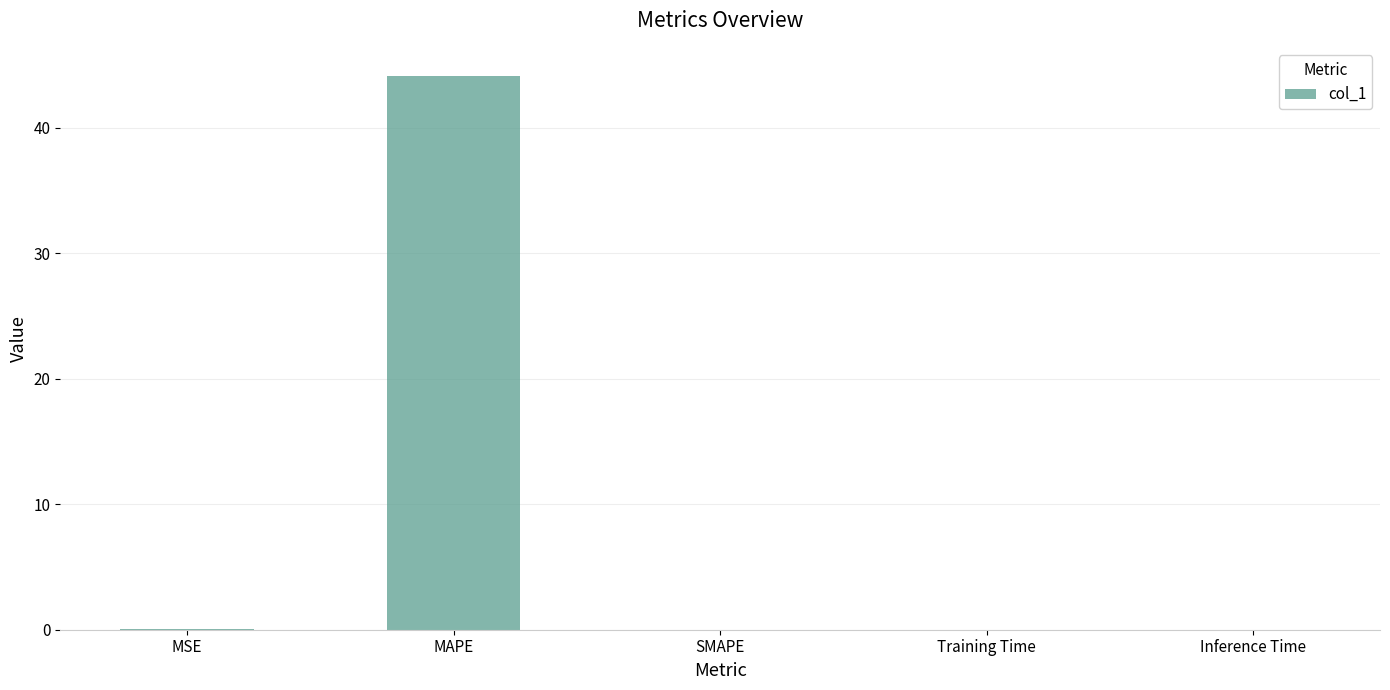

How many data points does each series have?

5